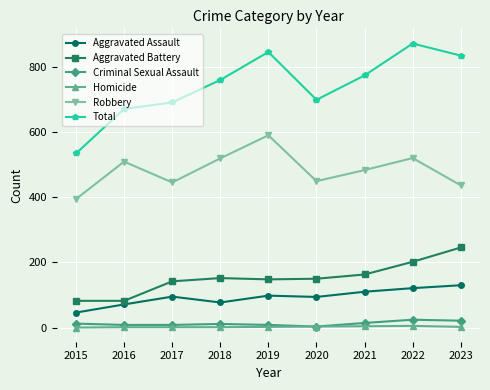

Which series has the widest spread of values?

Total